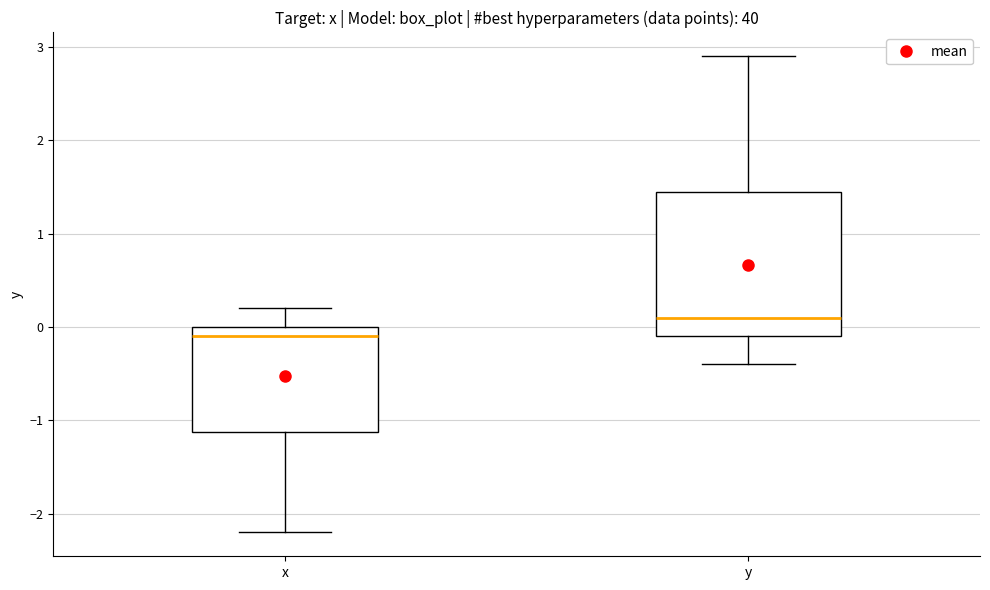

Reading left to right, read every box against the y-axis: the position of its median line, the range the box covers, and the ends of its whiskers. The values are not printed on the chart, so give them approximately, as read against the axis.

x: median -0.1, box -1.1 to 0.0, whiskers -2.2 to 0.2
y: median 0.1, box -0.1 to 1.5, whiskers -0.4 to 2.9